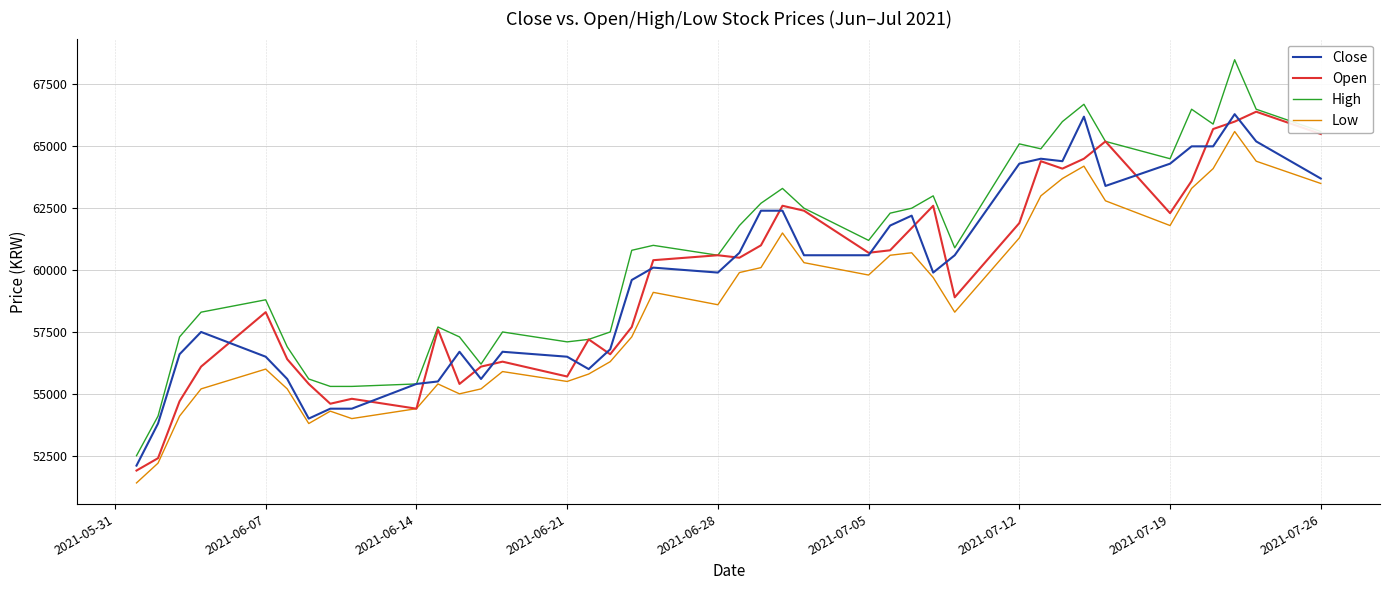

True or false: Low and High intersect in this chart.

False